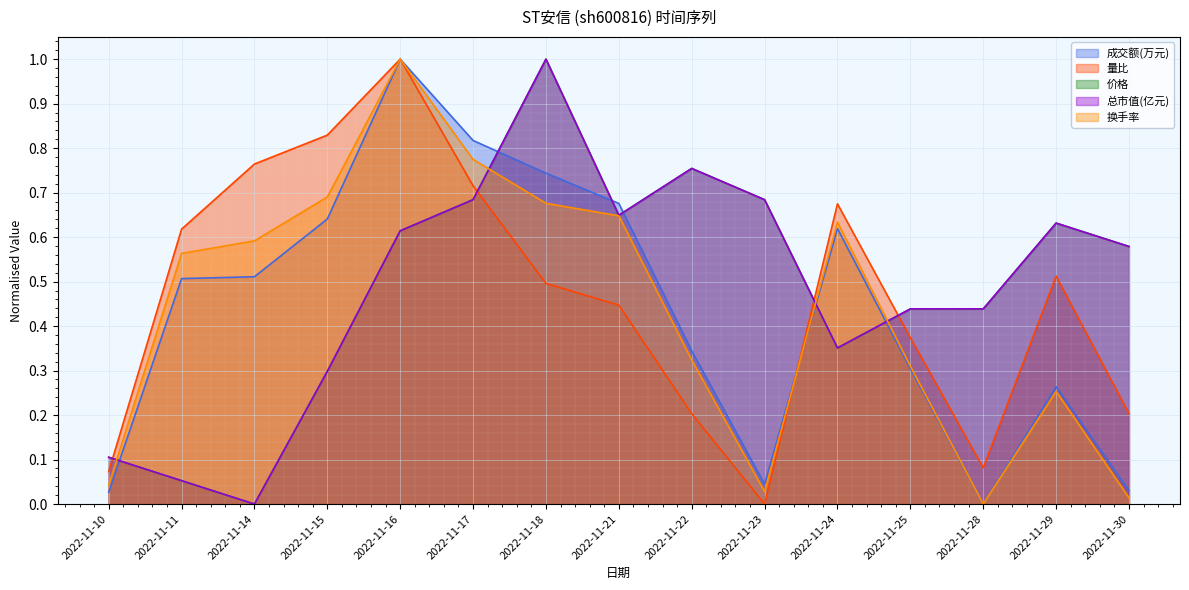

What is the spread (max minus min) of values at 2022-11-11?

0.6